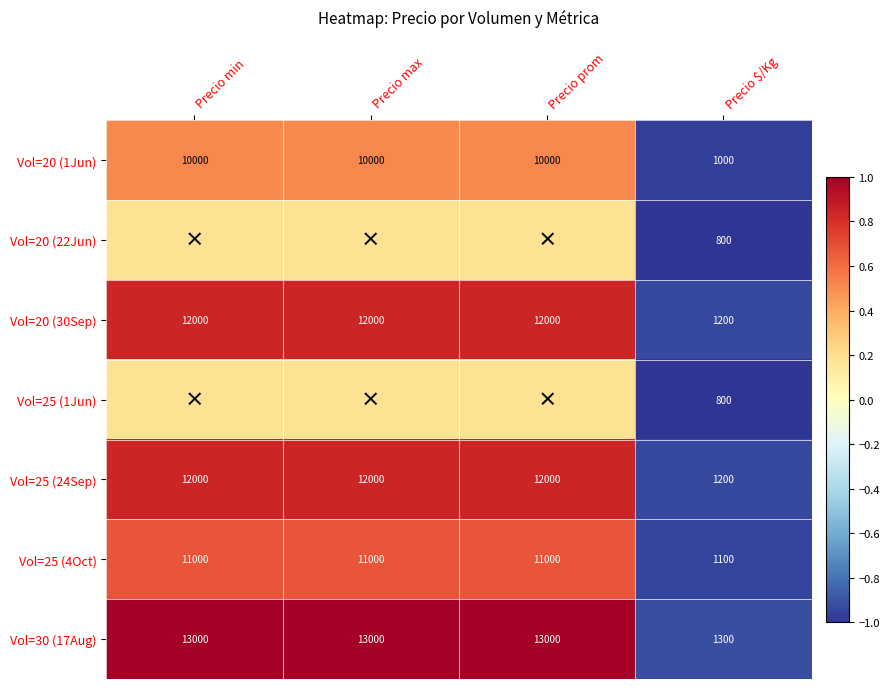

Which category has the highest value across all series?

Precio min